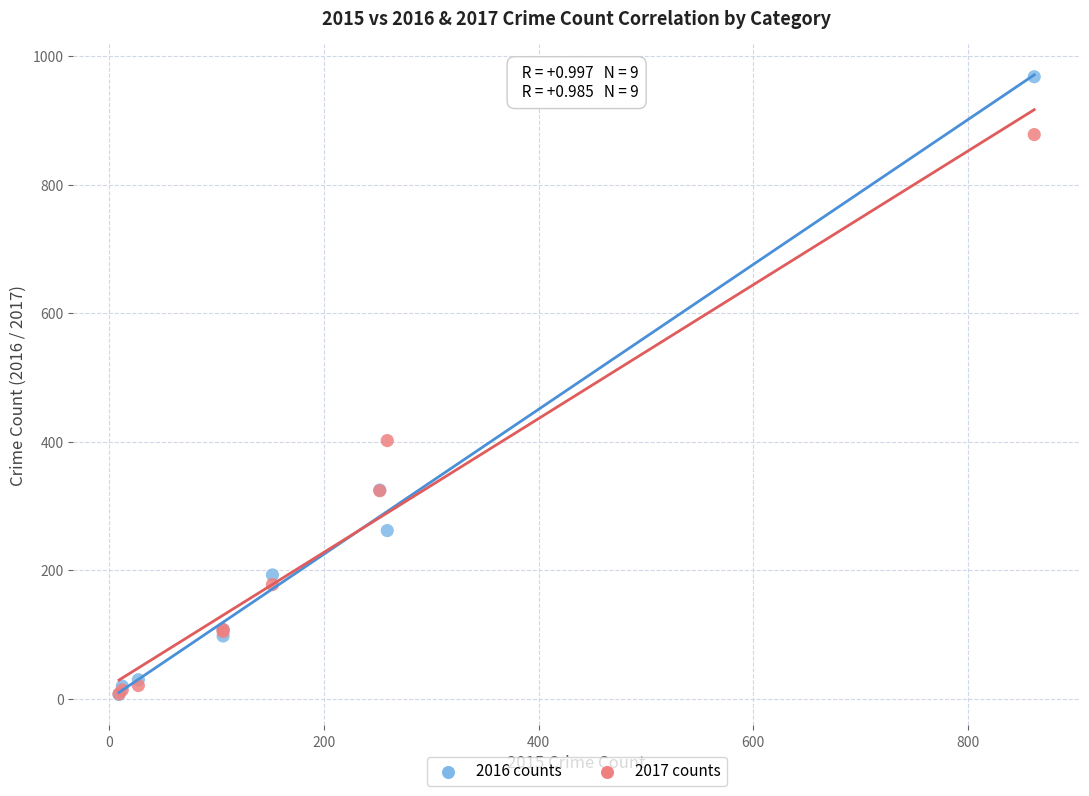

Across all series, what Y value is closest to 487?

402